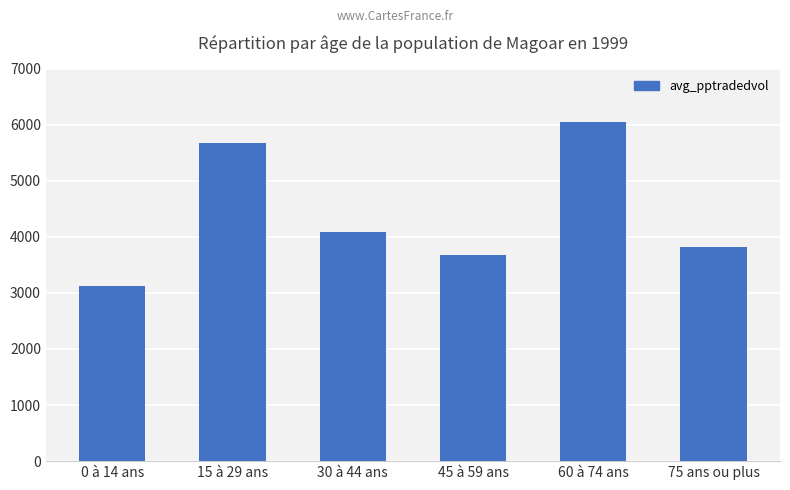

Reading left to right, what are all the values shown in this chart?

3119.5	5677.9	4091.3	3676.9	6048.5	3810.3